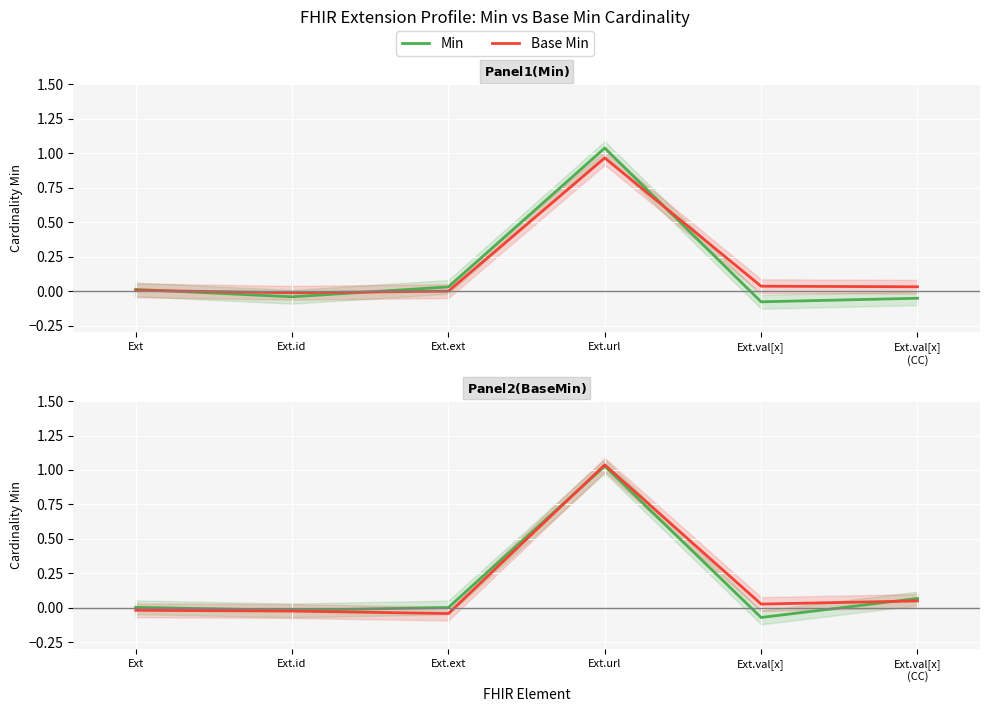

How many intersections are there between Min and Base Min?

2